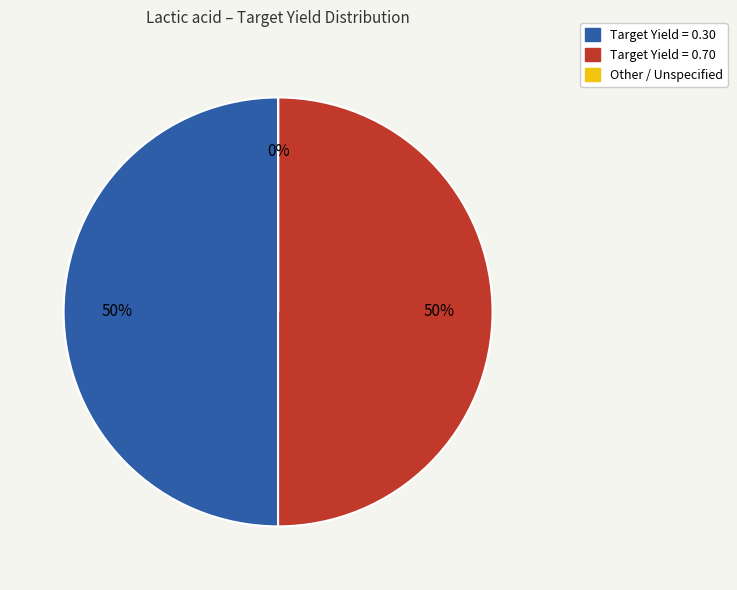

To the nearest percent, what is the difference between the largest and smallest slice percentages?

50%